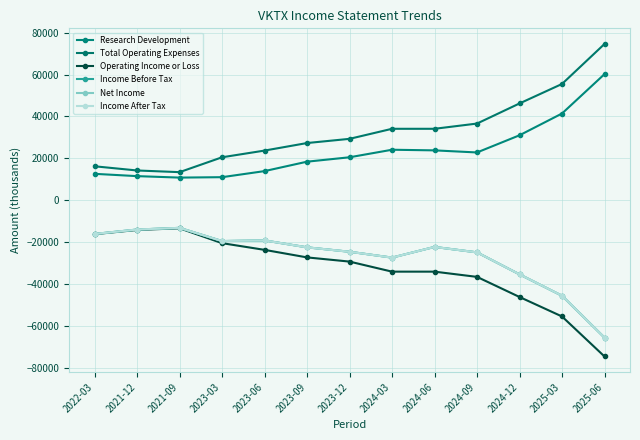

Reading right to left, transcribe all the data shown in this chart.

Research Development: 2025-06=60200	2025-03=41400	2024-12=31000	2024-09=22800	2024-06=23800	2024-03=24100	2023-12=20500	2023-09=18400	2023-06=13900	2023-03=11000	2021-09=10800	2021-12=11500	2022-03=12600
Total Operating Expenses: 2025-06=74600	2025-03=55500	2024-12=46200	2024-09=36600	2024-06=34100	2024-03=34100	2023-12=29300	2023-09=27300	2023-06=23700	2023-03=20500	2021-09=13400	2021-12=14200	2022-03=16200
Operating Income or Loss: 2025-06=-74600	2025-03=-55500	2024-12=-46200	2024-09=-36600	2024-06=-34100	2024-03=-34100	2023-12=-29300	2023-09=-27300	2023-06=-23700	2023-03=-20500	2021-09=-13400	2021-12=-14200	2022-03=-16200
Income Before Tax: 2025-06=-65600	2025-03=-45600	2024-12=-35400	2024-09=-24900	2024-06=-22300	2024-03=-27400	2023-12=-24600	2023-09=-22500	2023-06=-19200	2023-03=-19500	2021-09=-13200	2021-12=-14000	2022-03=-16100
Net Income: 2025-06=-65600	2025-03=-45600	2024-12=-35400	2024-09=-24900	2024-06=-22300	2024-03=-27400	2023-12=-24600	2023-09=-22500	2023-06=-19200	2023-03=-19500	2021-09=-13200	2021-12=-14000	2022-03=-16100
Income After Tax: 2025-06=-65600	2025-03=-45600	2024-12=-35400	2024-09=-24900	2024-06=-22300	2024-03=-27400	2023-12=-24600	2023-09=-22500	2023-06=-19200	2023-03=-19500	2021-09=-13200	2021-12=-14000	2022-03=-16100